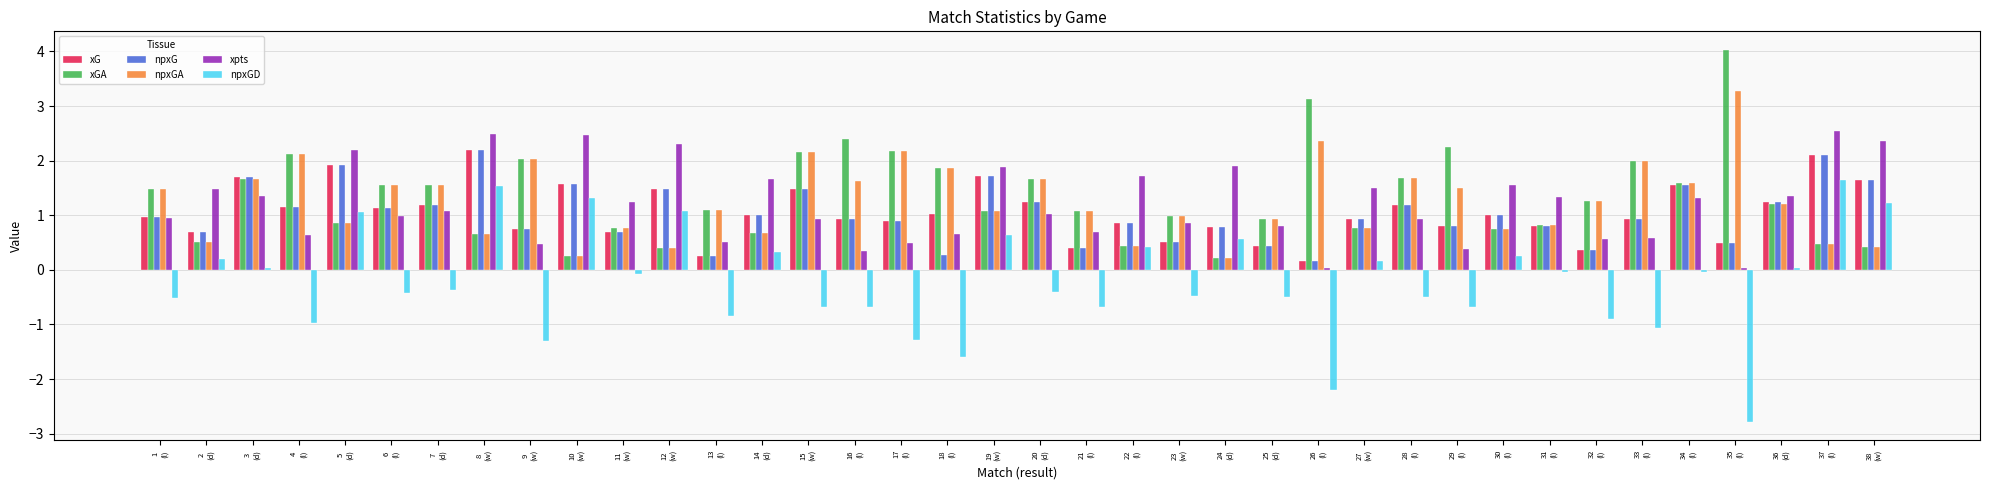

Which series changed the most between 14
(d) and 21
(l)?

npxGD